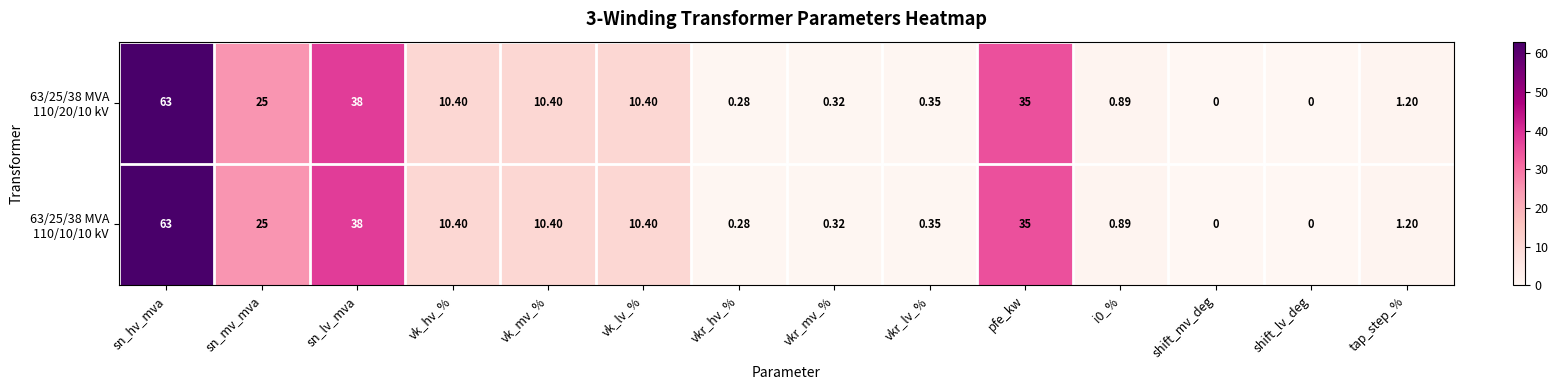

At which category is the sum across all series the highest?

sn_hv_mva